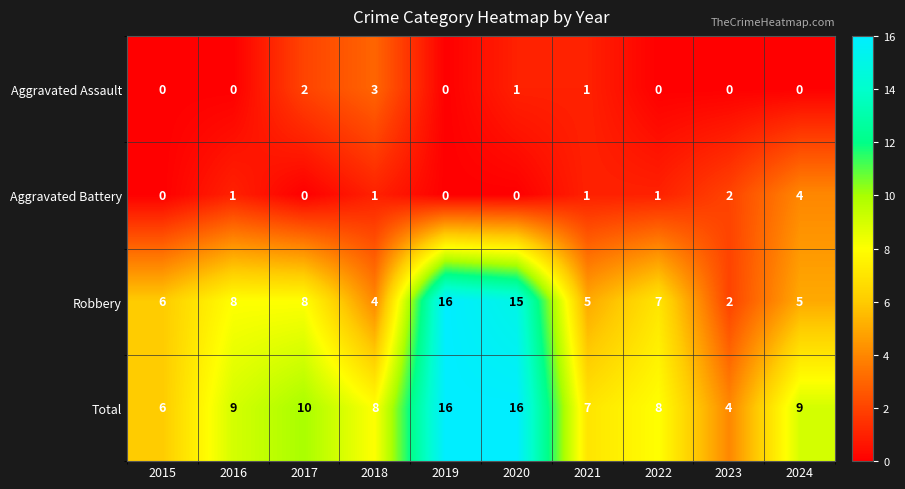

Which series changed the most between 2016 and 2019?

Robbery